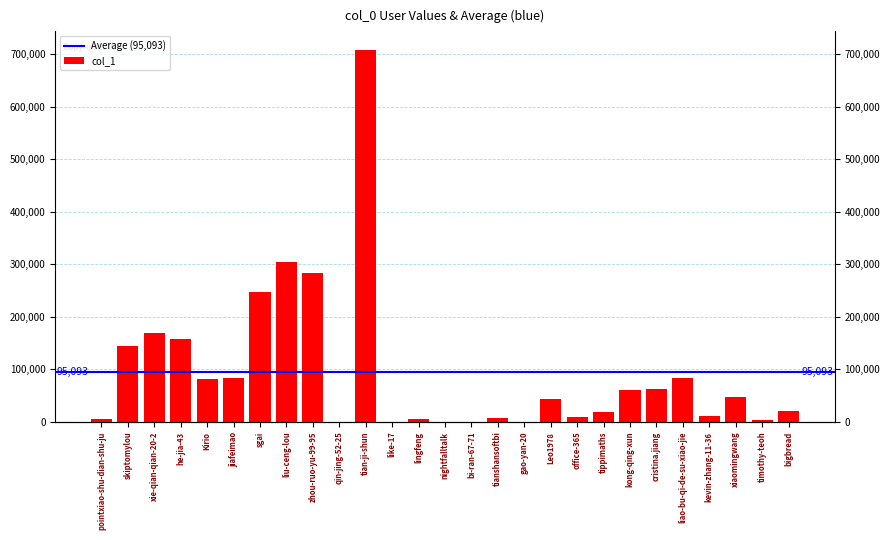

What position from the left is liu-ceng-lou?

8